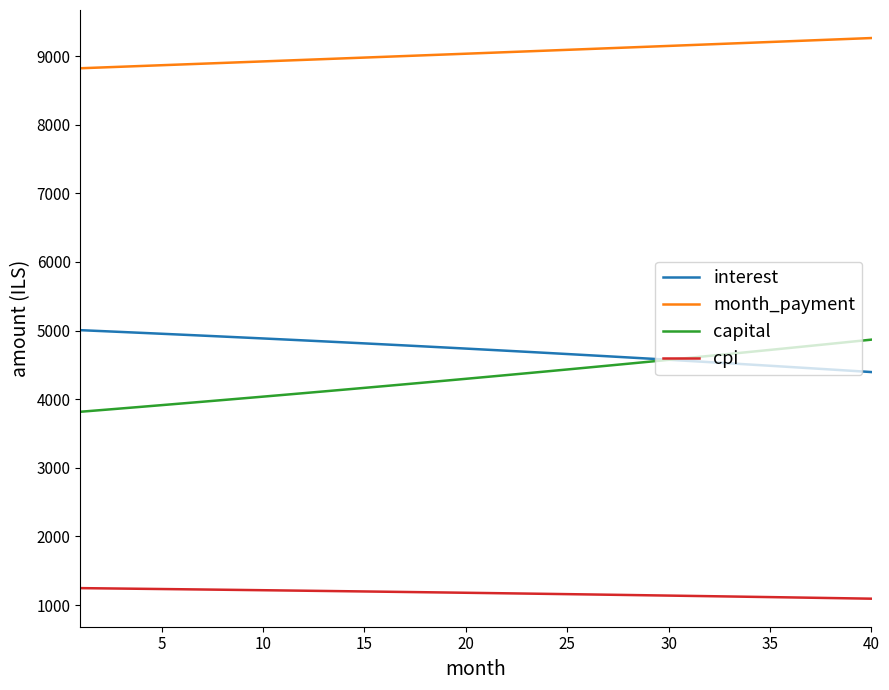

What is the highest value of the capital series?

4868.2